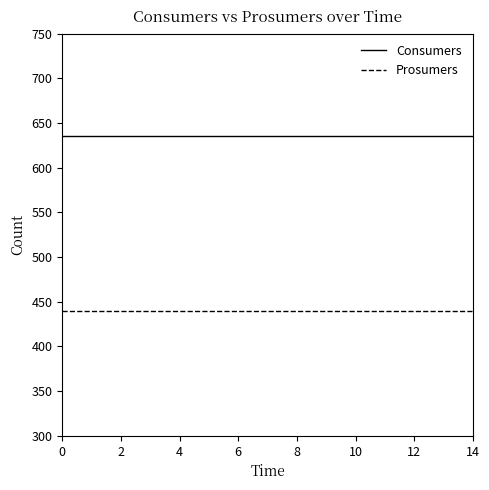

True or false: Consumers and Prosumers intersect in this chart.

False